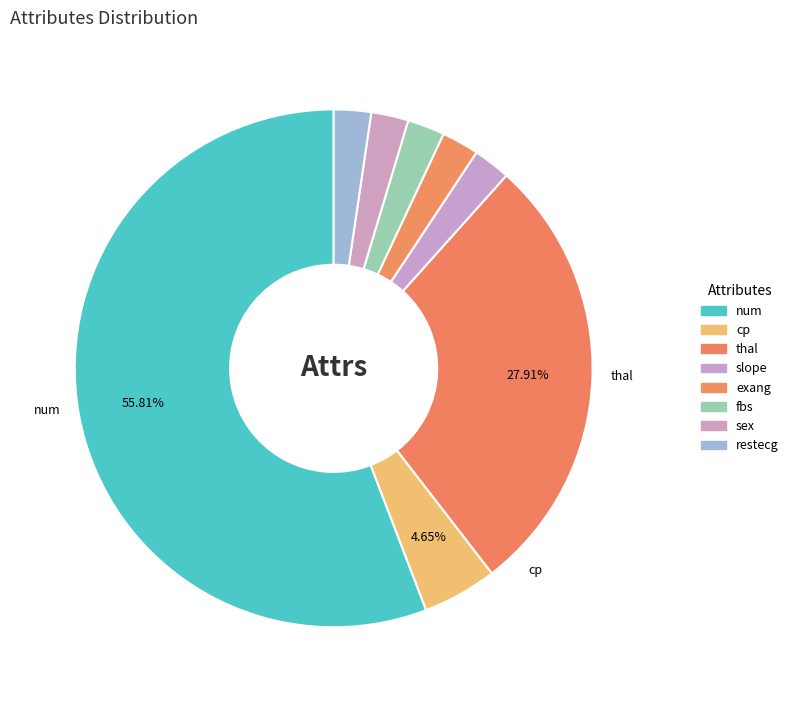

To the nearest percent, what is the difference between the restecg and thal slice percentages?

26%